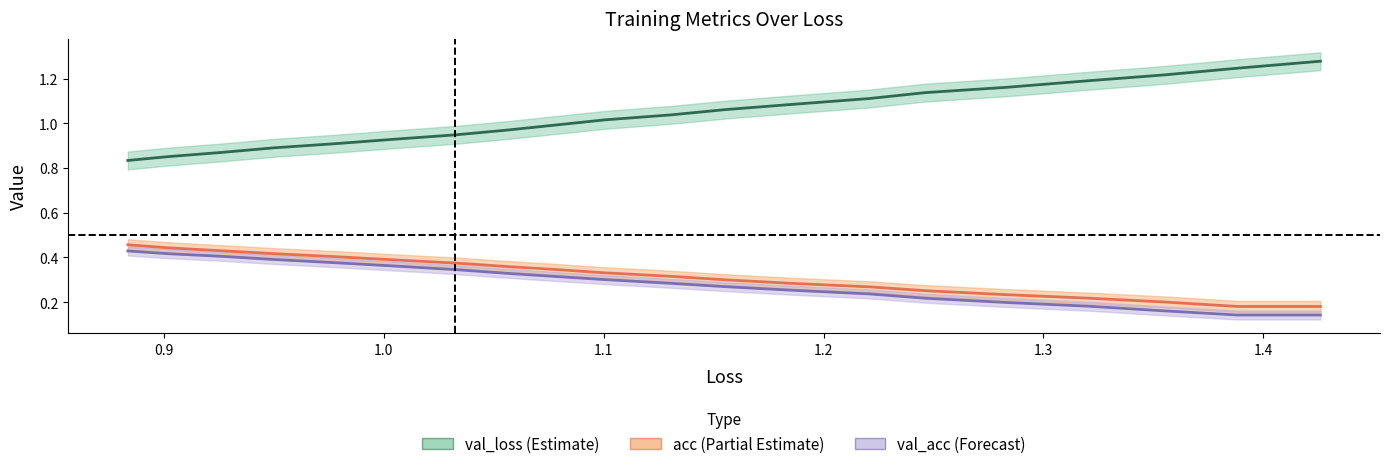

The value of val_acc_line at 1.3 is 0.2. True or false?

True